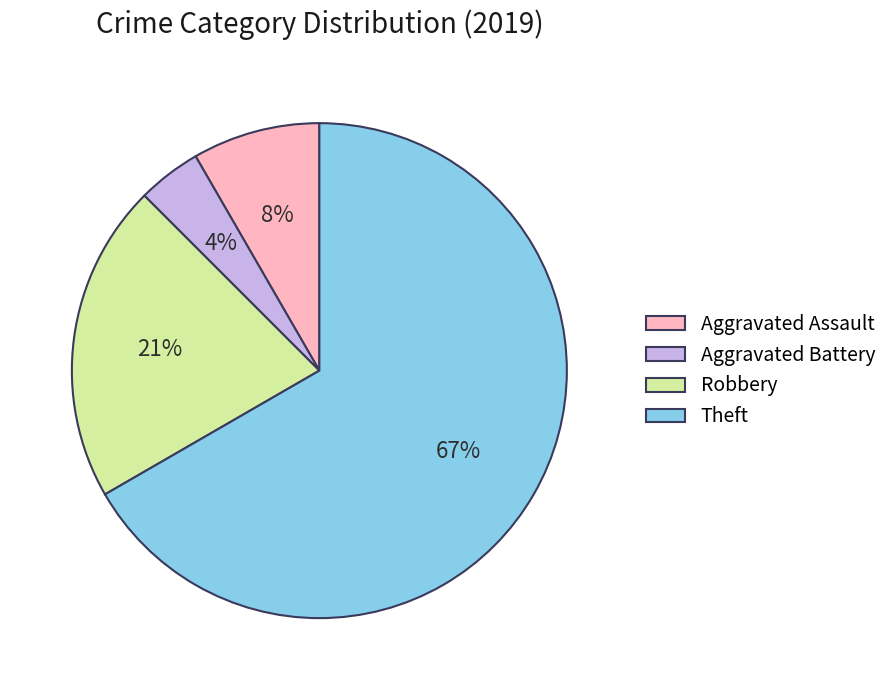

Which category has the smallest portion of the pie?

Aggravated Battery